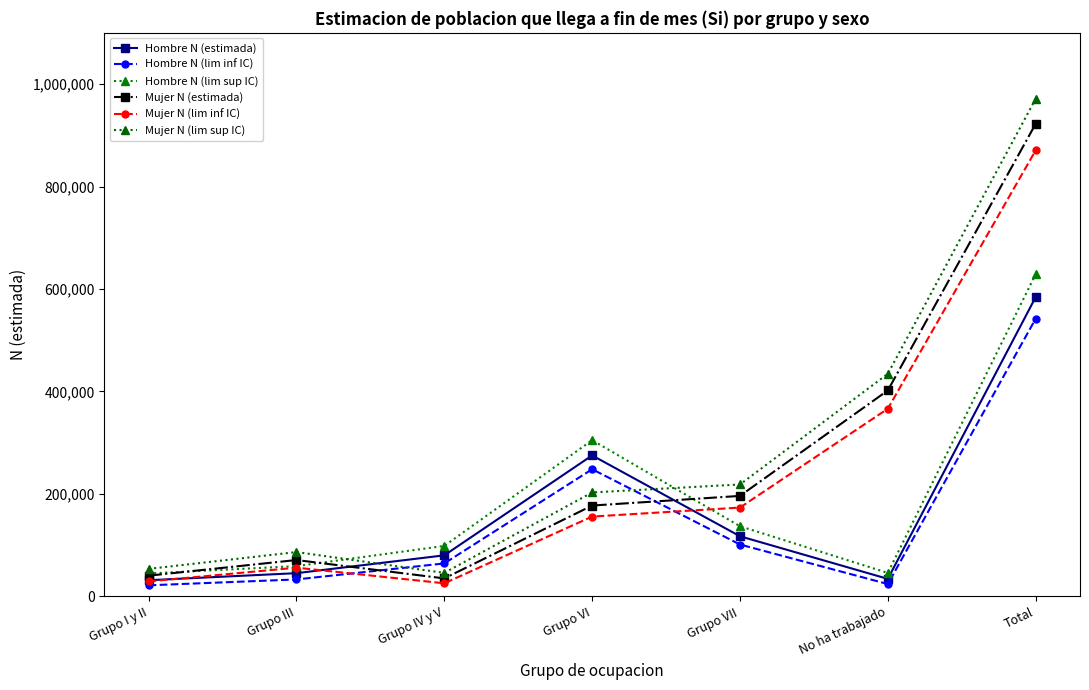

Which series has the largest total across all categories?

Mujer N (lim sup IC)